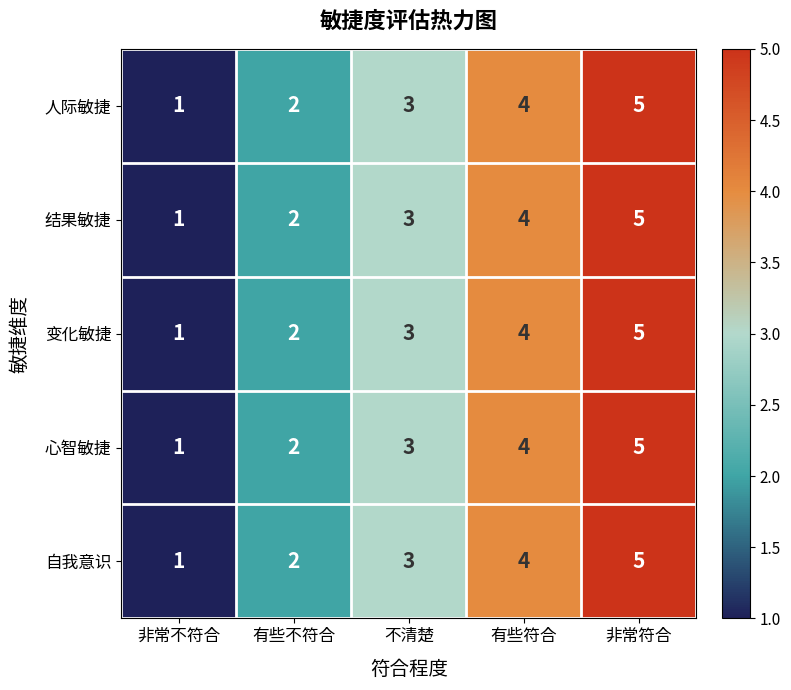

Count the 结果敏捷 values in the range 2 to 4.

3